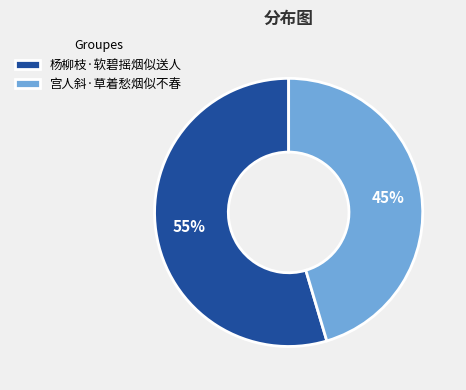

What percentage is the 杨柳枝·软碧摇烟似送人 slice, to the nearest percent?

55%